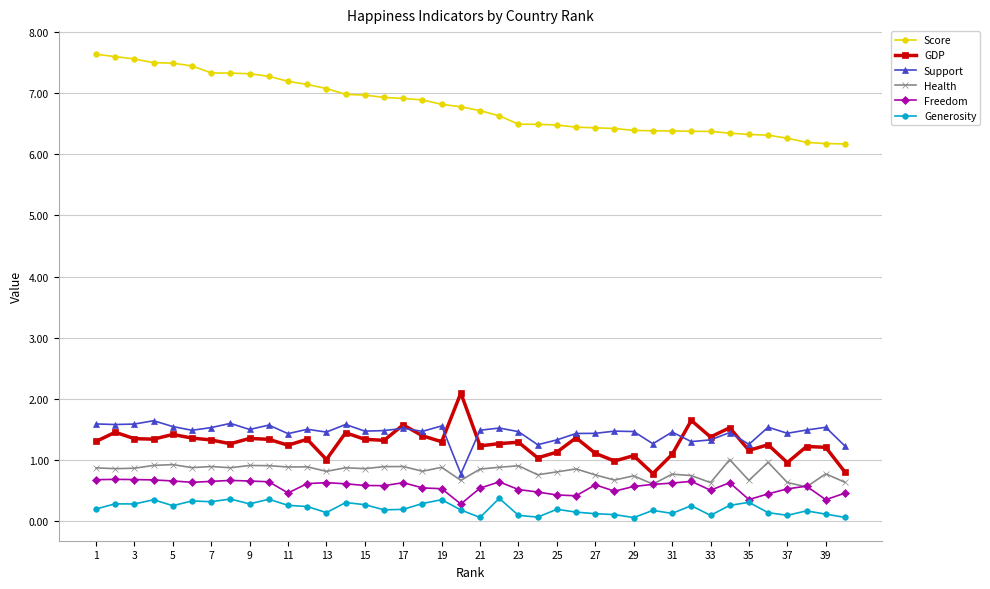

True or false: Health and Generosity intersect in this chart.

False